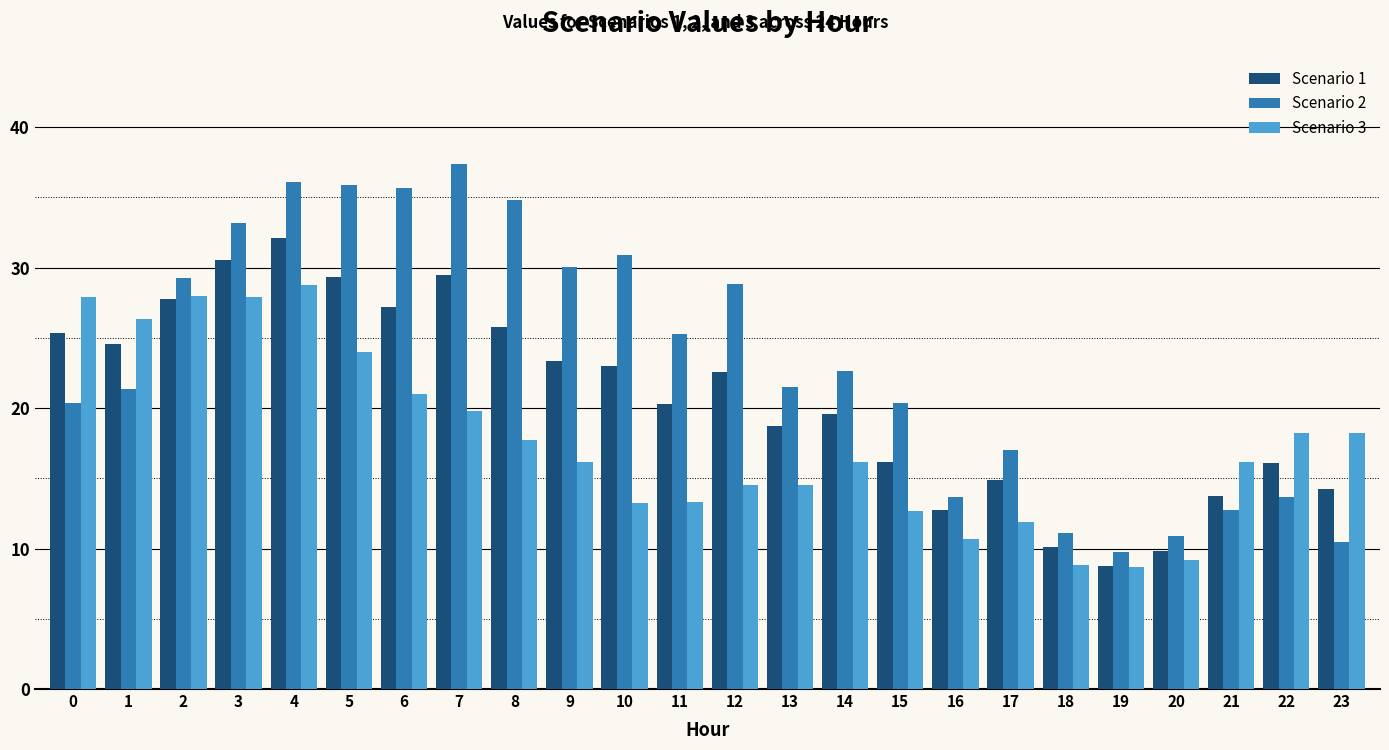

At which label does Scenario 2 first exceed 22?

2